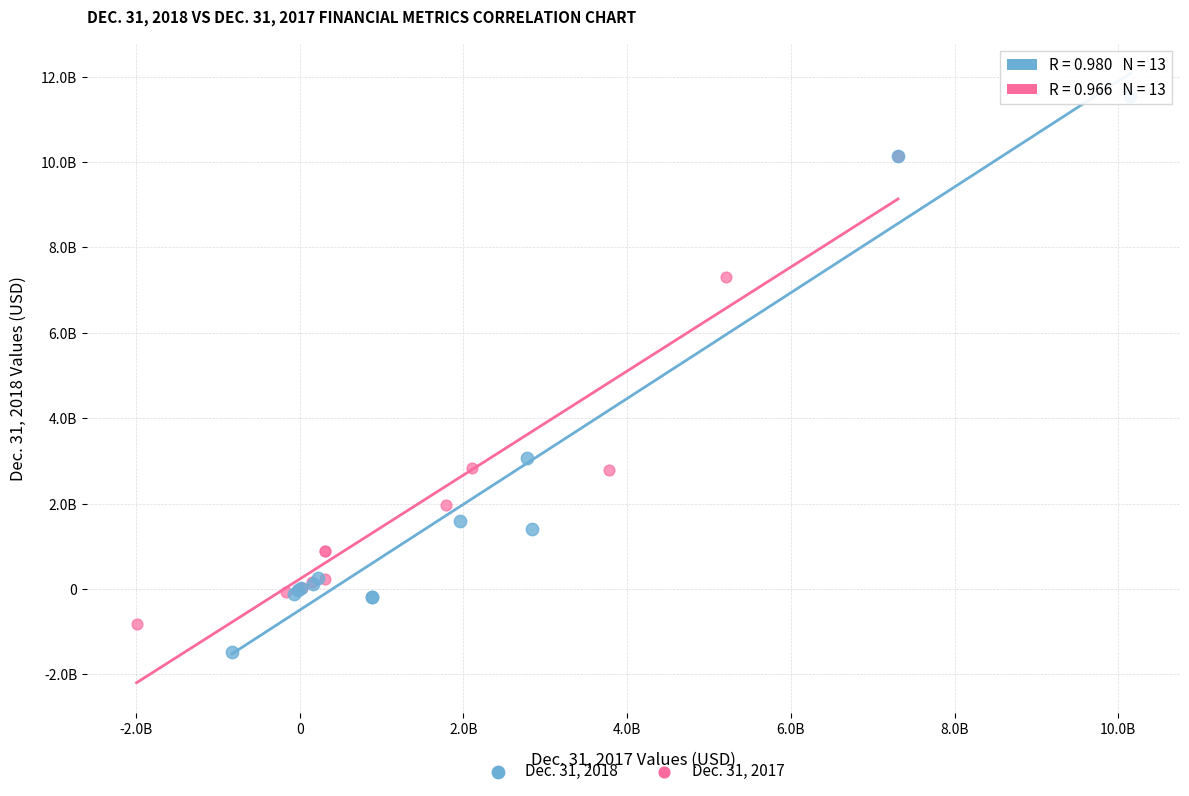

What are all the series names shown in the legend?

Dec. 31, 2018, Dec. 31, 2017